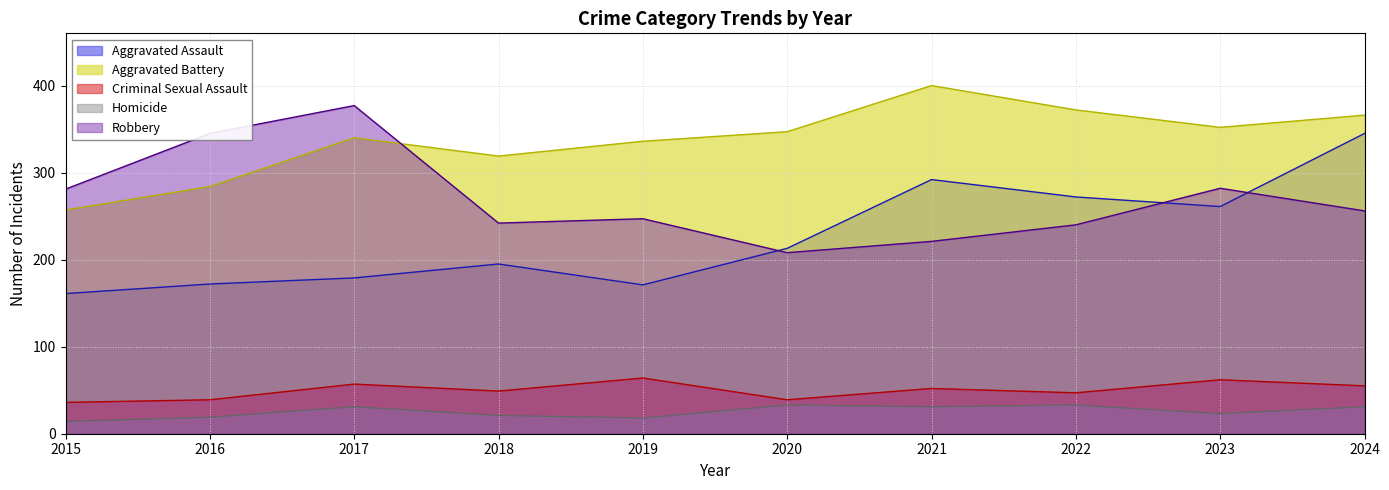

Reading left to right, what are all the values shown in this chart?

Aggravated Assault: 161	172	179	195	171	213	292	272	261	345
Aggravated Battery: 257	284	340	319	336	347	400	372	352	366
Criminal Sexual Assault: 36	39	57	49	64	39	52	47	62	55
Homicide: 14	19	31	21	18	33	31	33	23	31
Robbery: 281	345	377	242	247	208	221	240	282	256